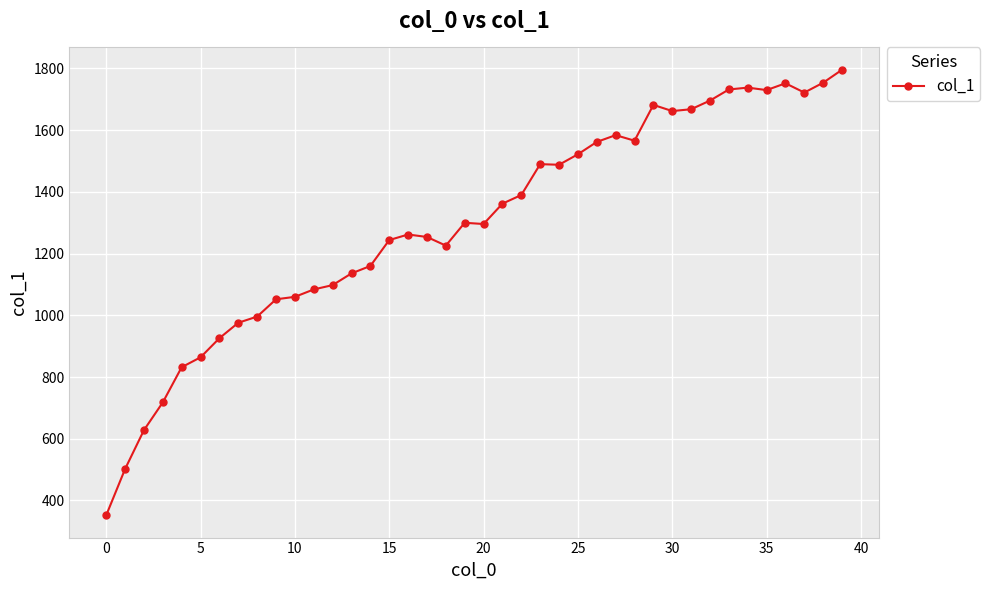

What is the difference between the maximum and minimum values?

1444